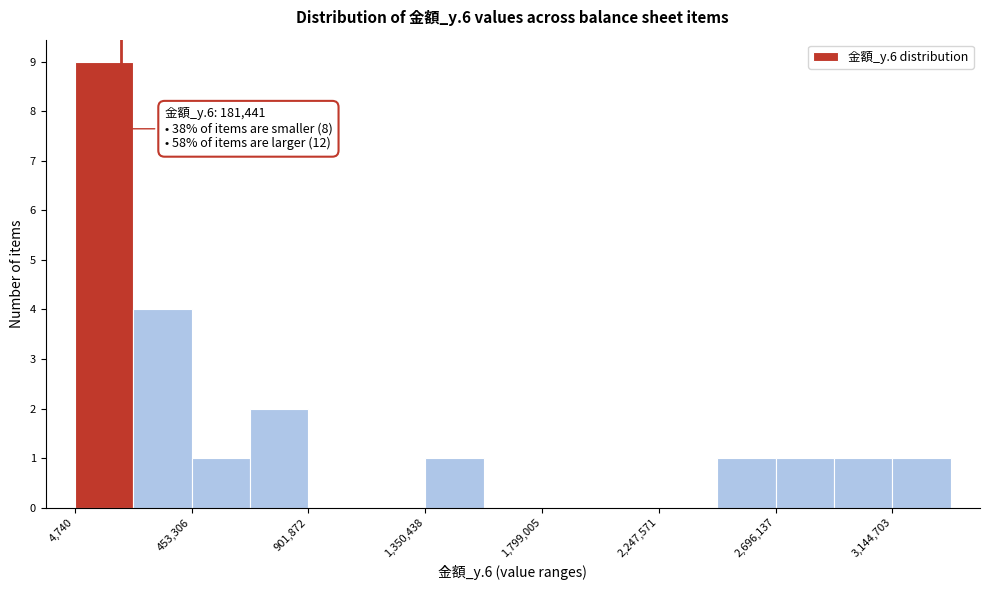

Which range on the x-axis has the tallest bar?

0 to 250000